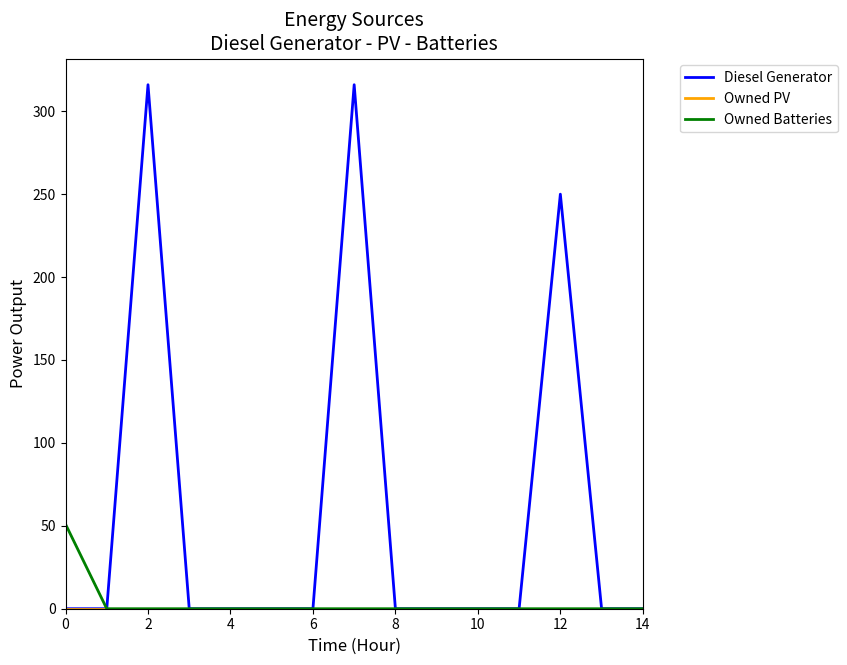

How many series are shown in this chart?

3